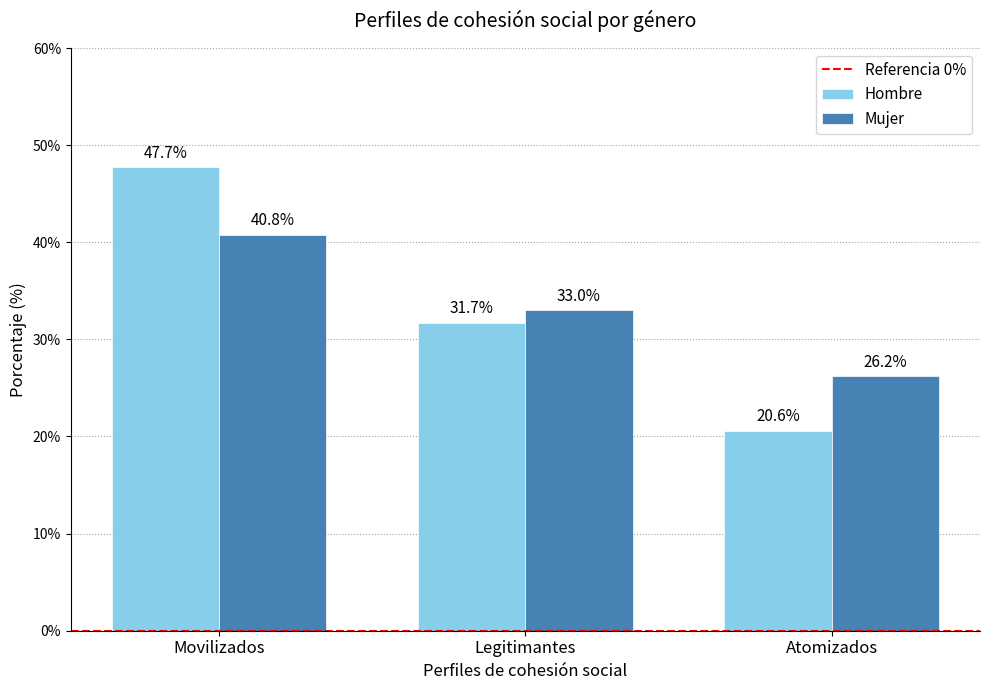

At which category does the chart reach its peak across all series?

Movilizados